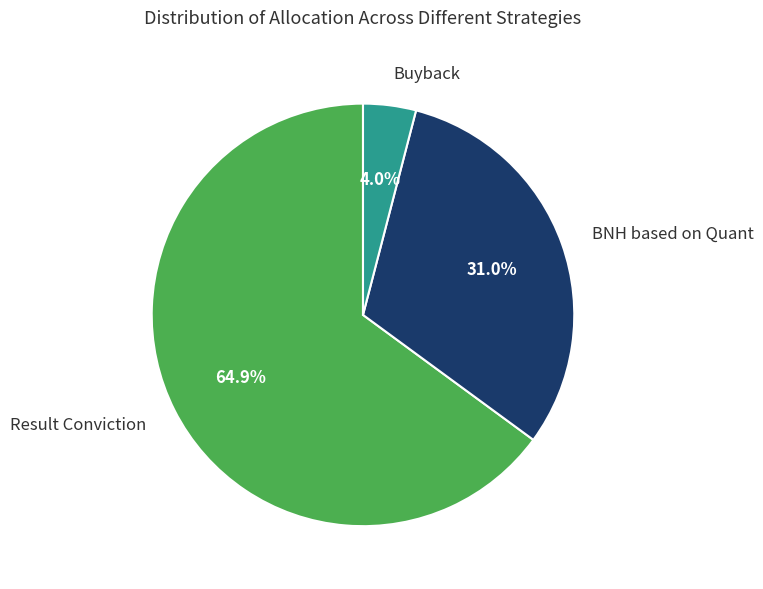

Does any single category account for the majority?

Yes